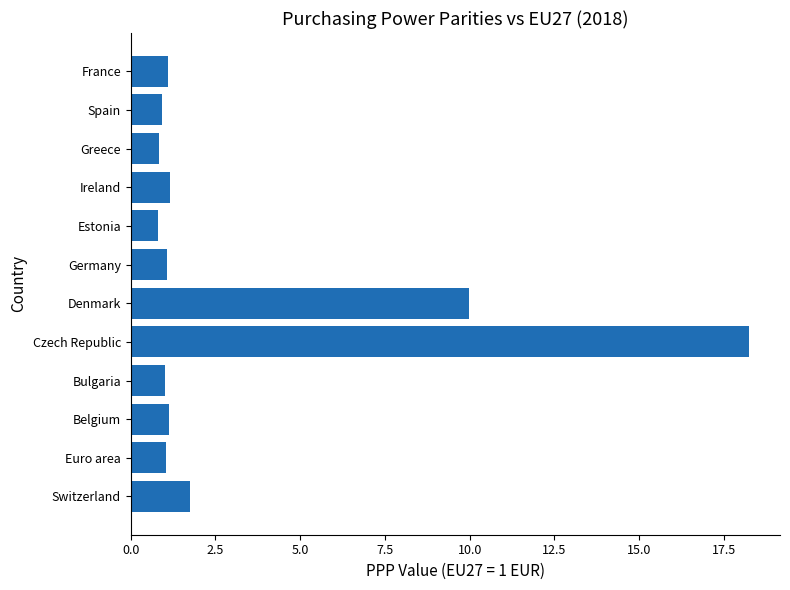

Which has a higher value, Switzerland or Euro area?

Switzerland